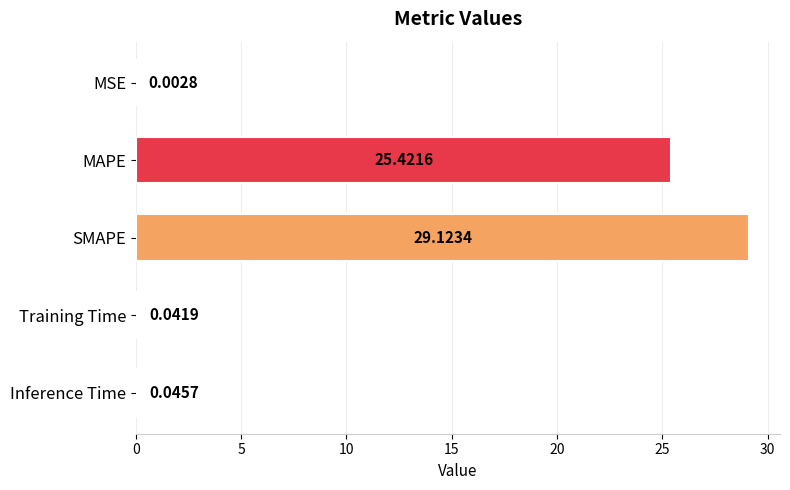

How many data points does each series have?

5